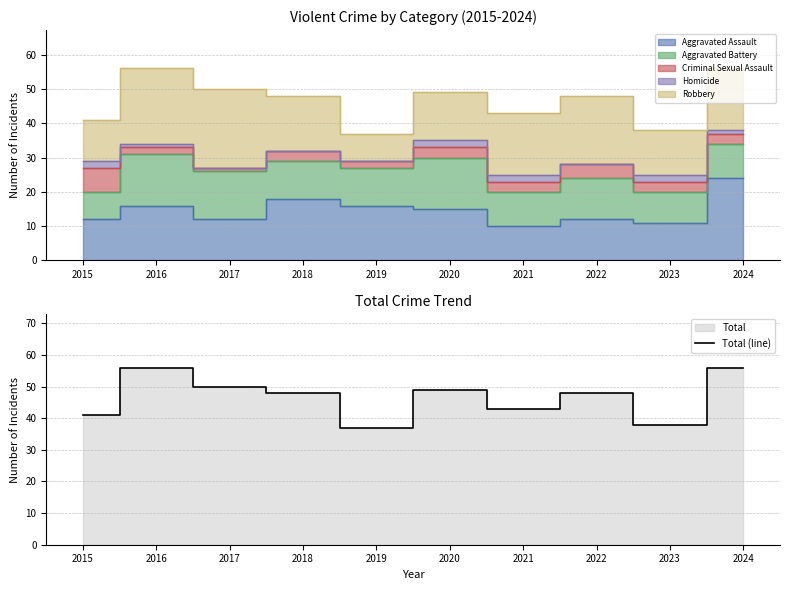

At which label is the value closest to 46?

2018